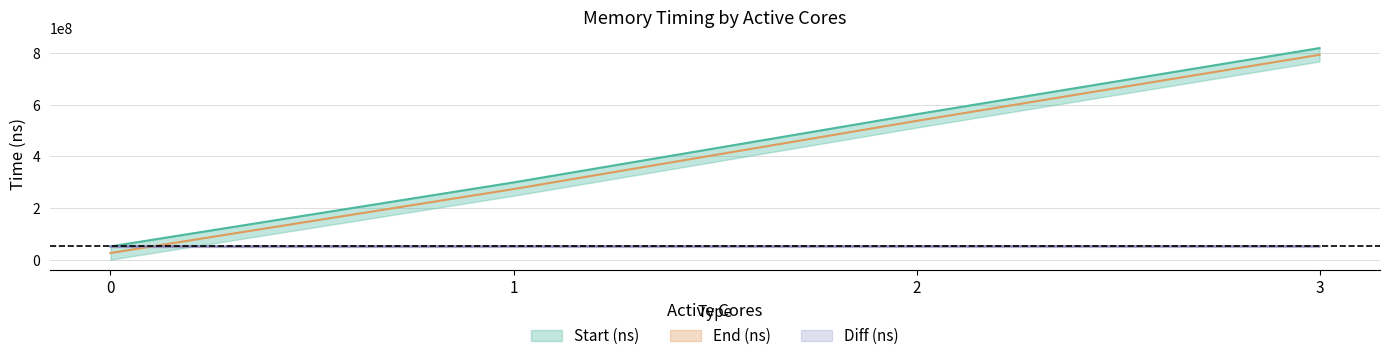

Where is End (ns) nearest to the value 435466150?

2